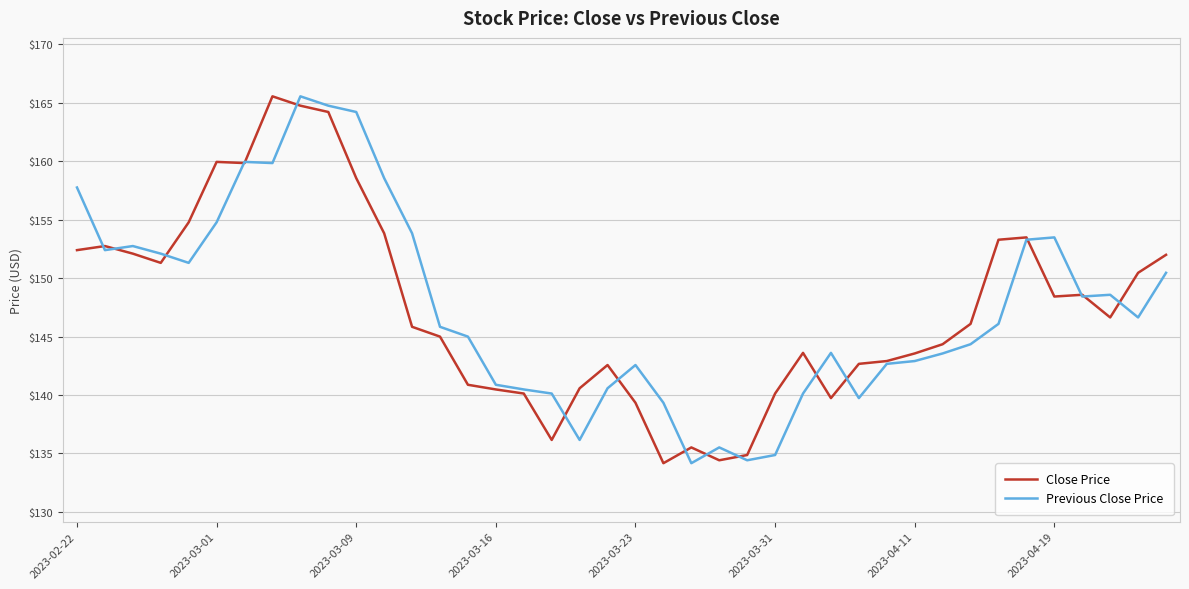

What is the difference between the highest and lowest values at 2023-03-23?

3.2